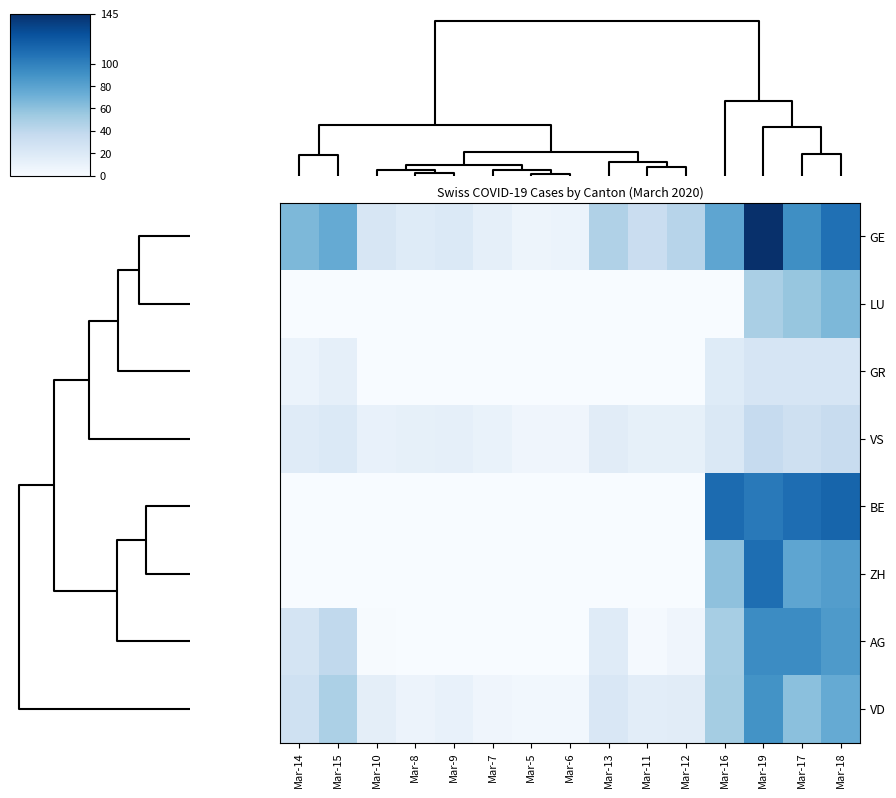

Reading left to right, extract all data points from this chart.

GE: Mar-14=66	Mar-15=75	Mar-10=23	Mar-8=18	Mar-9=20	Mar-7=13	Mar-5=7	Mar-6=9	Mar-13=46	Mar-11=33	Mar-12=43	Mar-16=78	Mar-19=145	Mar-17=92	Mar-18=109
LU: Mar-14=0	Mar-15=0	Mar-10=0	Mar-8=0	Mar-9=0	Mar-7=0	Mar-5=0	Mar-6=0	Mar-13=0	Mar-11=0	Mar-12=0	Mar-16=0	Mar-19=49	Mar-17=57	Mar-18=66
GR: Mar-14=9	Mar-15=13	Mar-10=0	Mar-8=0	Mar-9=0	Mar-7=0	Mar-5=0	Mar-6=0	Mar-13=0	Mar-11=0	Mar-12=0	Mar-16=18	Mar-19=24	Mar-17=24	Mar-18=24
VS: Mar-14=17	Mar-15=20	Mar-10=11	Mar-8=12	Mar-9=13	Mar-7=10	Mar-5=6	Mar-6=6	Mar-13=16	Mar-11=12	Mar-12=12	Mar-16=21	Mar-19=36	Mar-17=30	Mar-18=34
BE: Mar-14=0	Mar-15=0	Mar-10=0	Mar-8=0	Mar-9=0	Mar-7=0	Mar-5=0	Mar-6=0	Mar-13=0	Mar-11=0	Mar-12=0	Mar-16=112	Mar-19=104	Mar-17=111	Mar-18=115
ZH: Mar-14=0	Mar-15=0	Mar-10=0	Mar-8=0	Mar-9=0	Mar-7=0	Mar-5=0	Mar-6=0	Mar-13=0	Mar-11=0	Mar-12=0	Mar-16=60	Mar-19=110	Mar-17=78	Mar-18=83
AG: Mar-14=25	Mar-15=38	Mar-10=1	Mar-8=0	Mar-9=0	Mar-7=0	Mar-5=0	Mar-6=0	Mar-13=17	Mar-11=2	Mar-12=6	Mar-16=50	Mar-19=94	Mar-17=94	Mar-18=85
VD: Mar-14=29	Mar-15=48	Mar-10=14	Mar-8=8	Mar-9=11	Mar-7=6	Mar-5=4	Mar-6=4	Mar-13=22	Mar-11=15	Mar-12=16	Mar-16=51	Mar-19=90	Mar-17=61	Mar-18=75